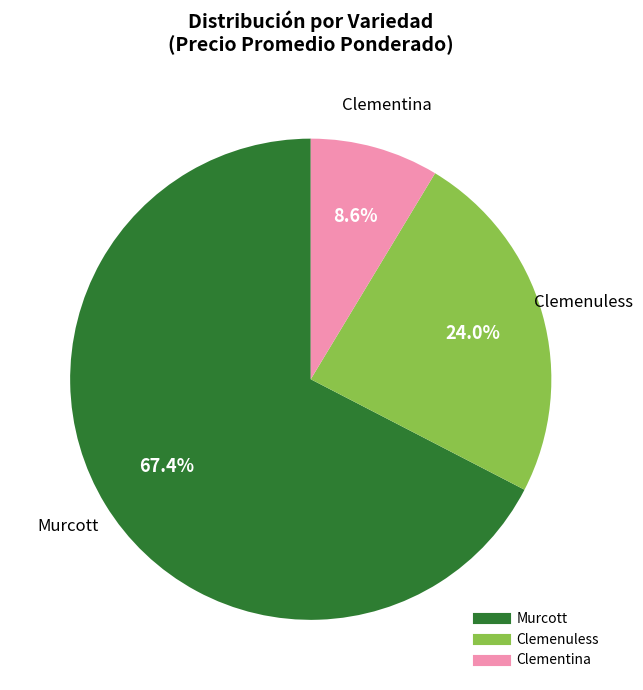

How much of the chart is everything except Clementina?

91.4%